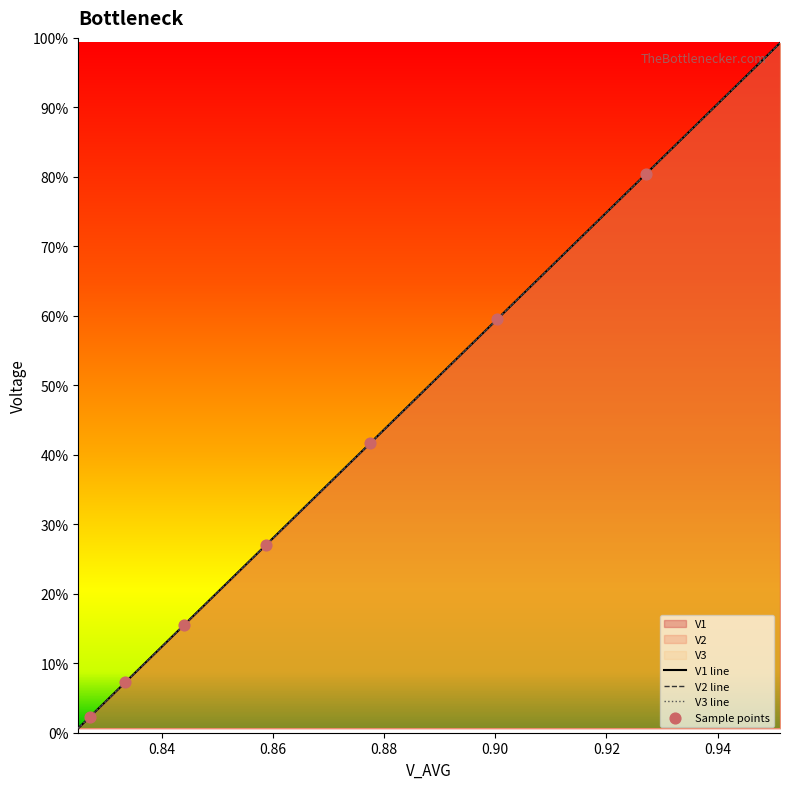

Which series has the widest spread of Y values?

V1